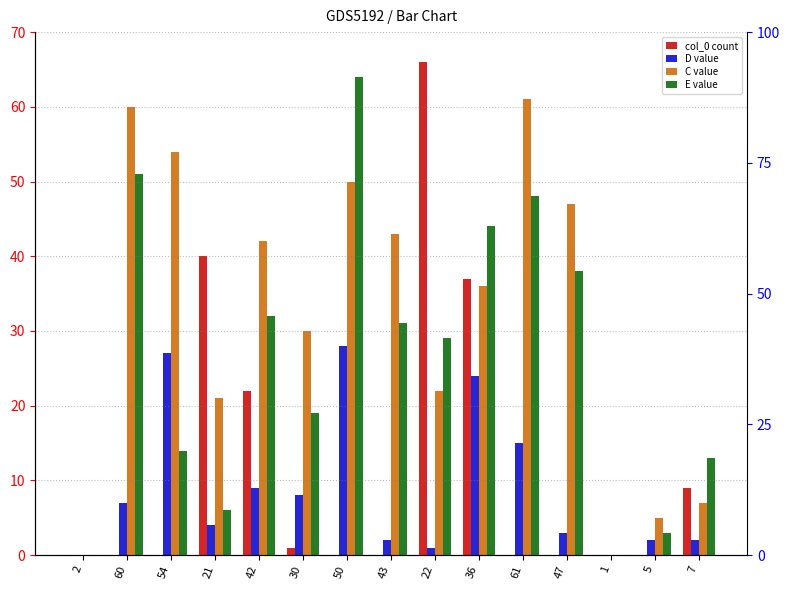

What is the difference between the E values at 21 and 42?

26